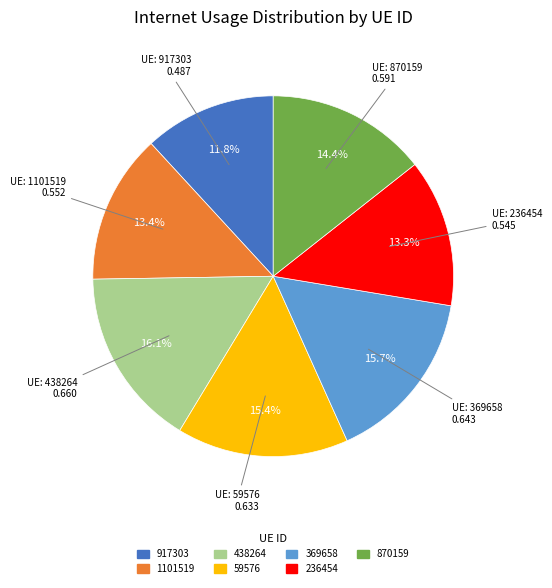

Which has a higher value, 369658 or 870159?

369658